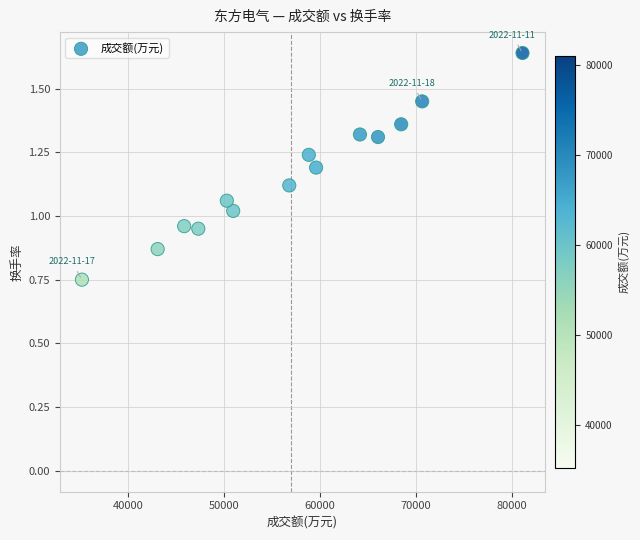

What is the range of X values (max minus min)?

45918.0